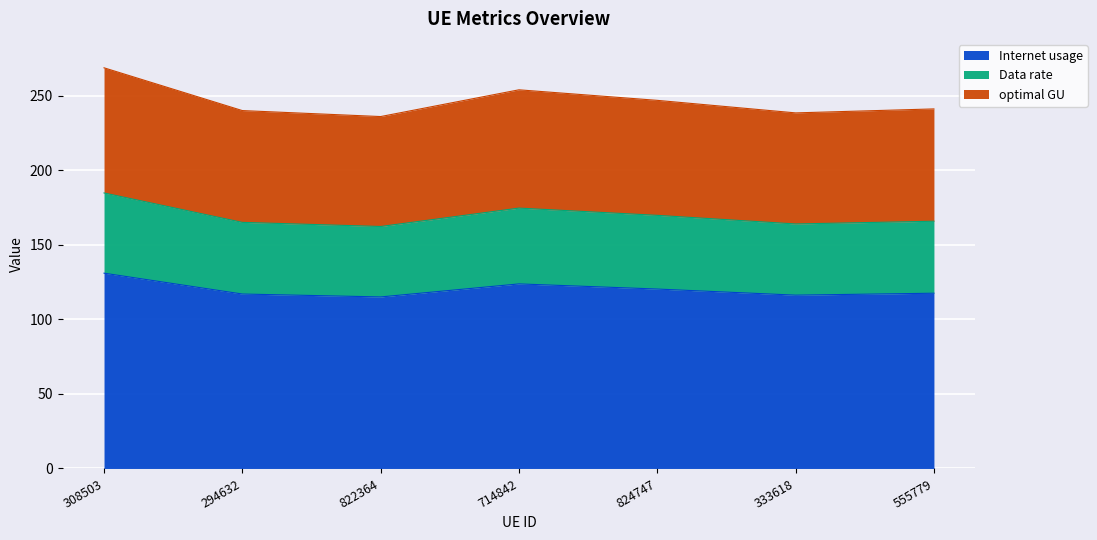

The Data rate series shows 169.7 at 824747. True or false?

True